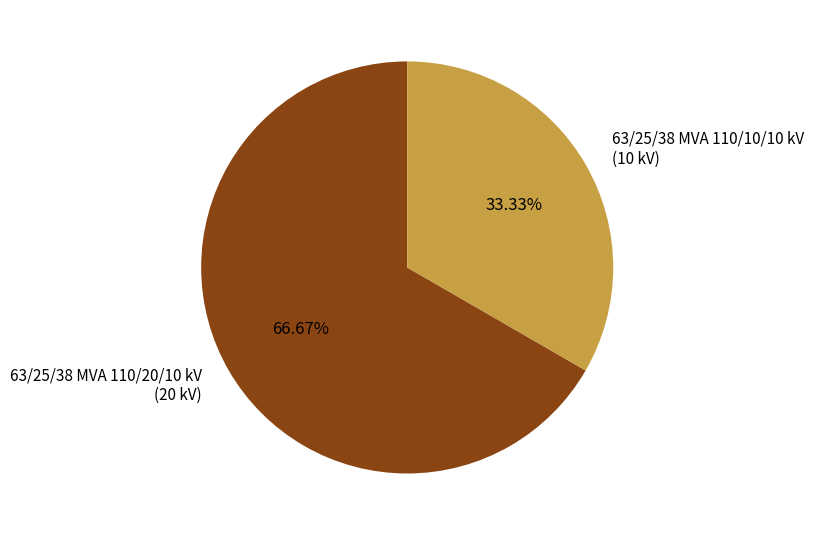

The 63/25/38 MVA 110/20/10 kV slice represents 67% of the pie. True or false?

True